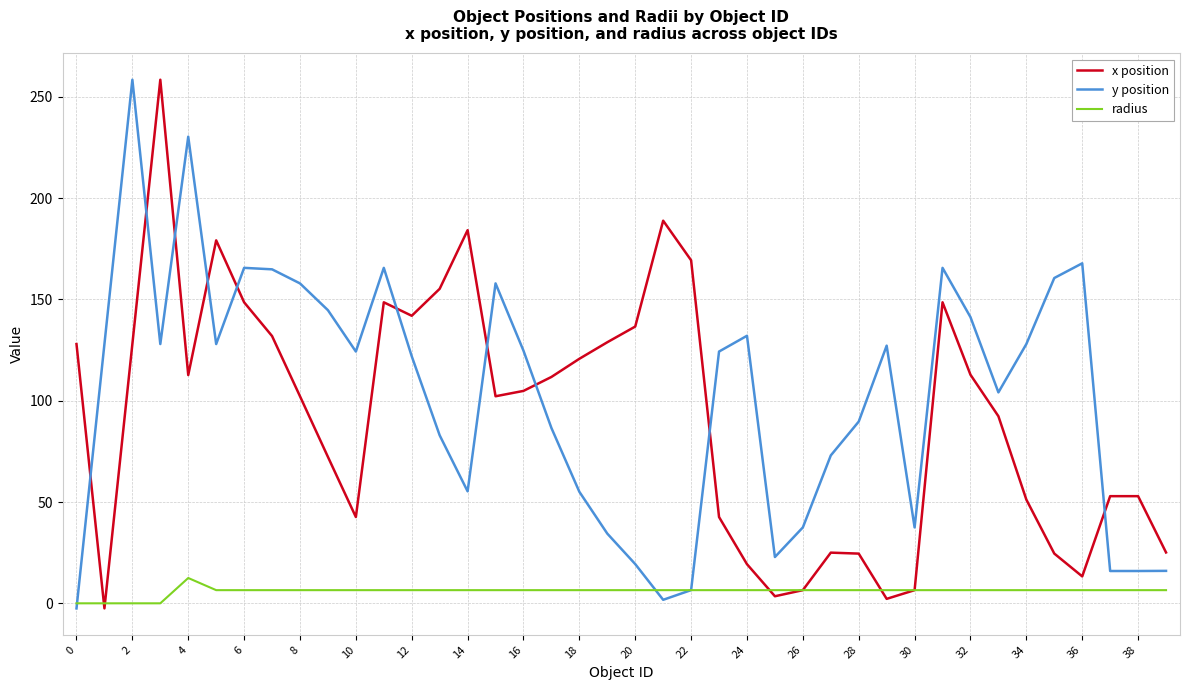

Does the chart have visible grid lines?

Yes